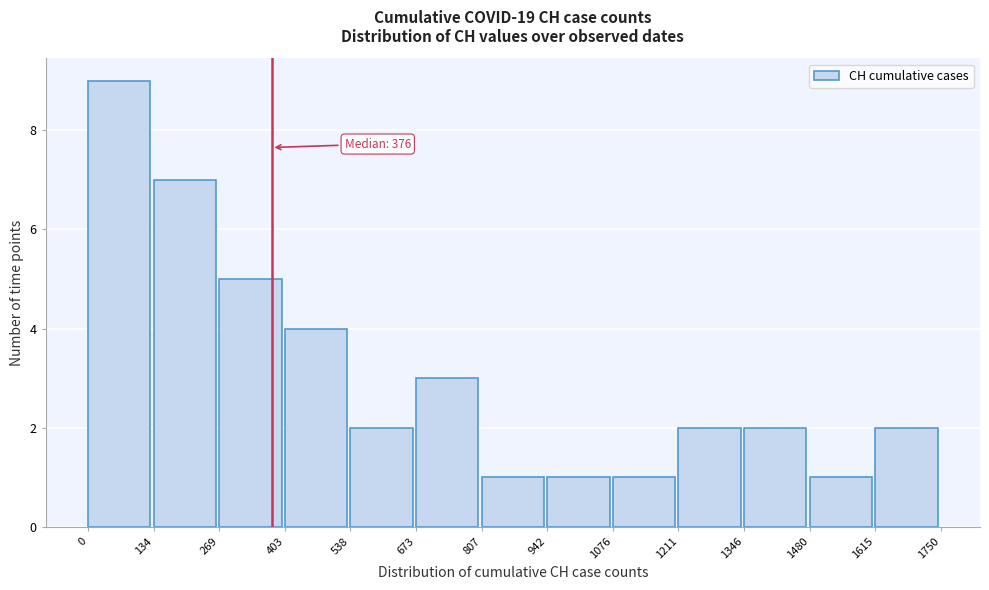

Over which range of the x-axis is the bar tallest?

0 to 134